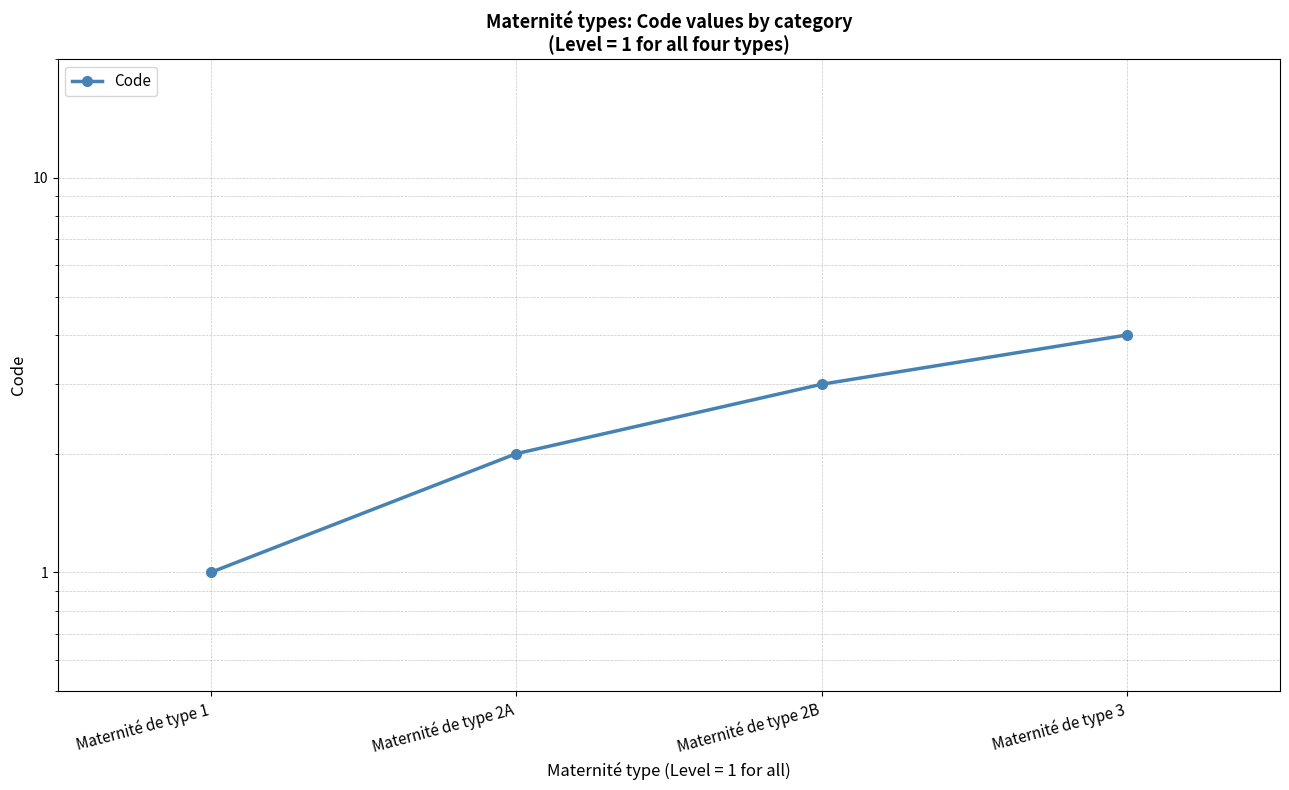

Count the number of data series in this chart.

1